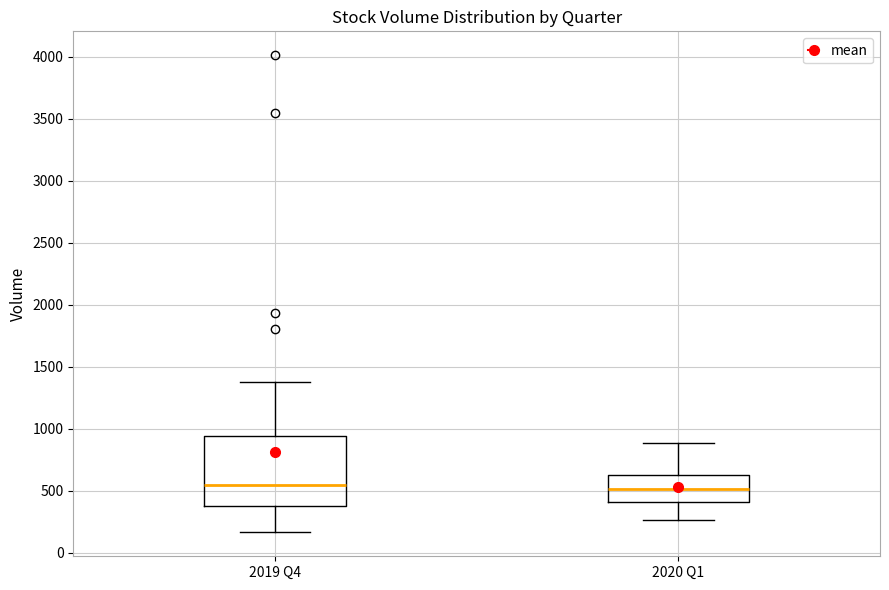

Where is the upper edge of the box for 2019 Q4 on the y-axis? The values are not printed on the chart, so give them approximately, as read against the axis.

950